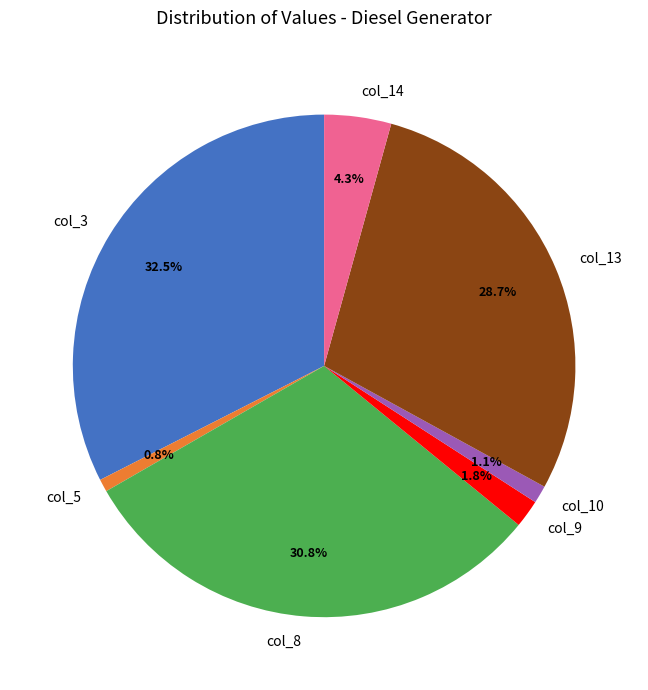

Count the number of slices in the pie.

7